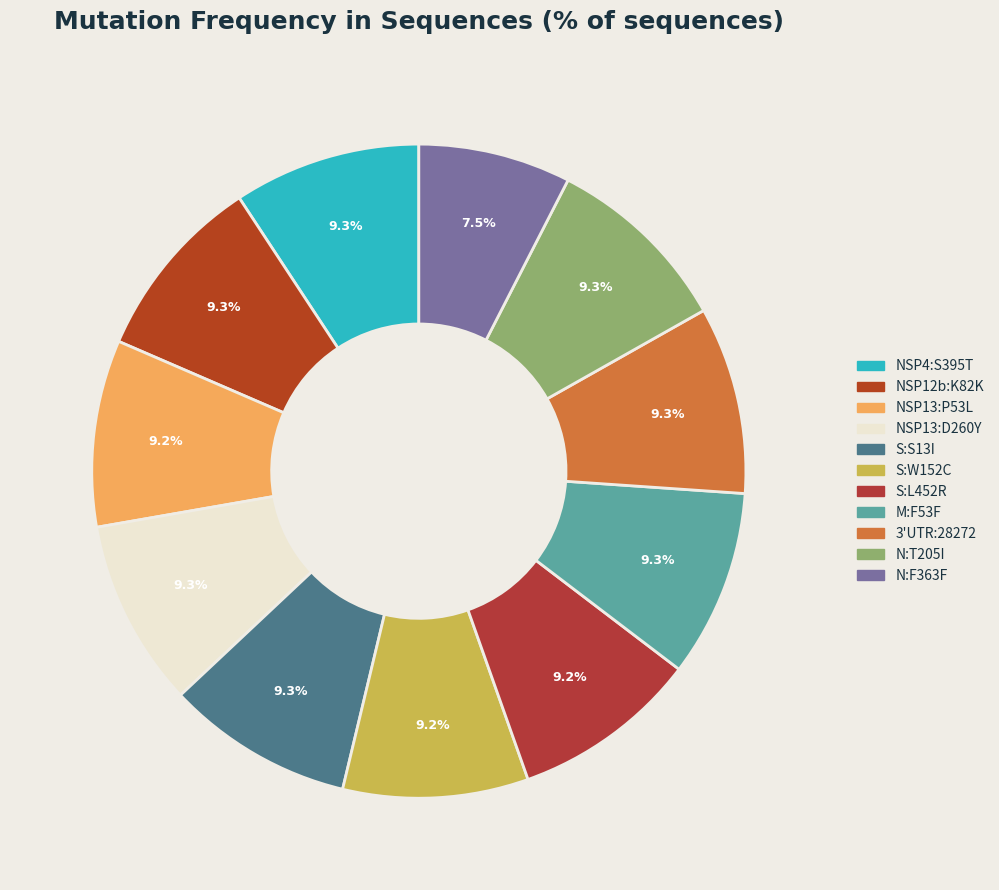

Which slice is the smallest?

N:F363F